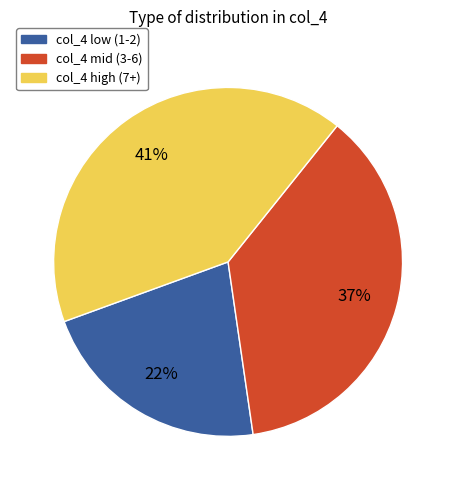

Is the sum of col_4 high (7+) and col_4 mid (3-6) greater than half?

Yes